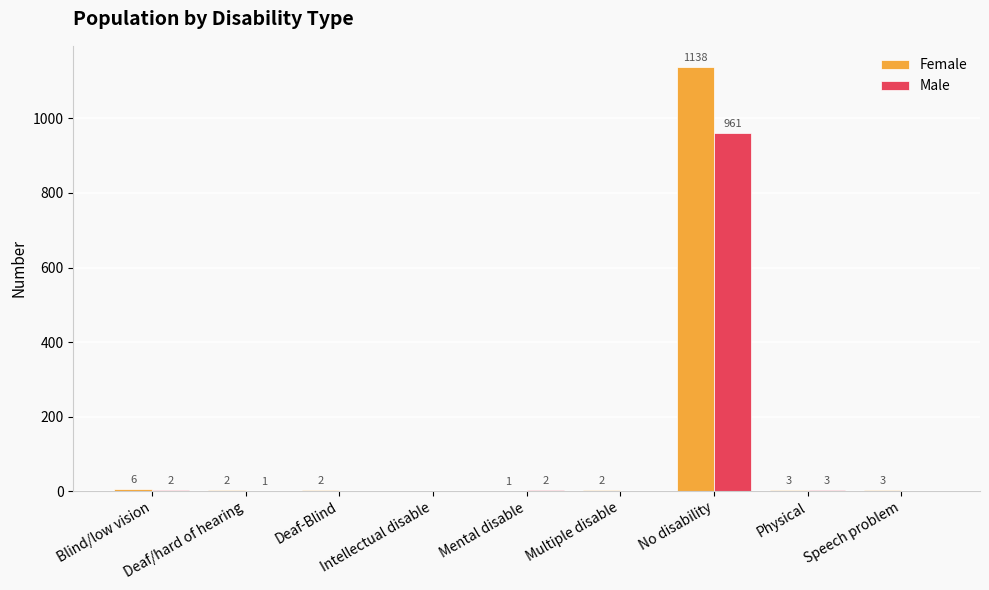

Where does the Female series first go above 2?

Blind/low vision